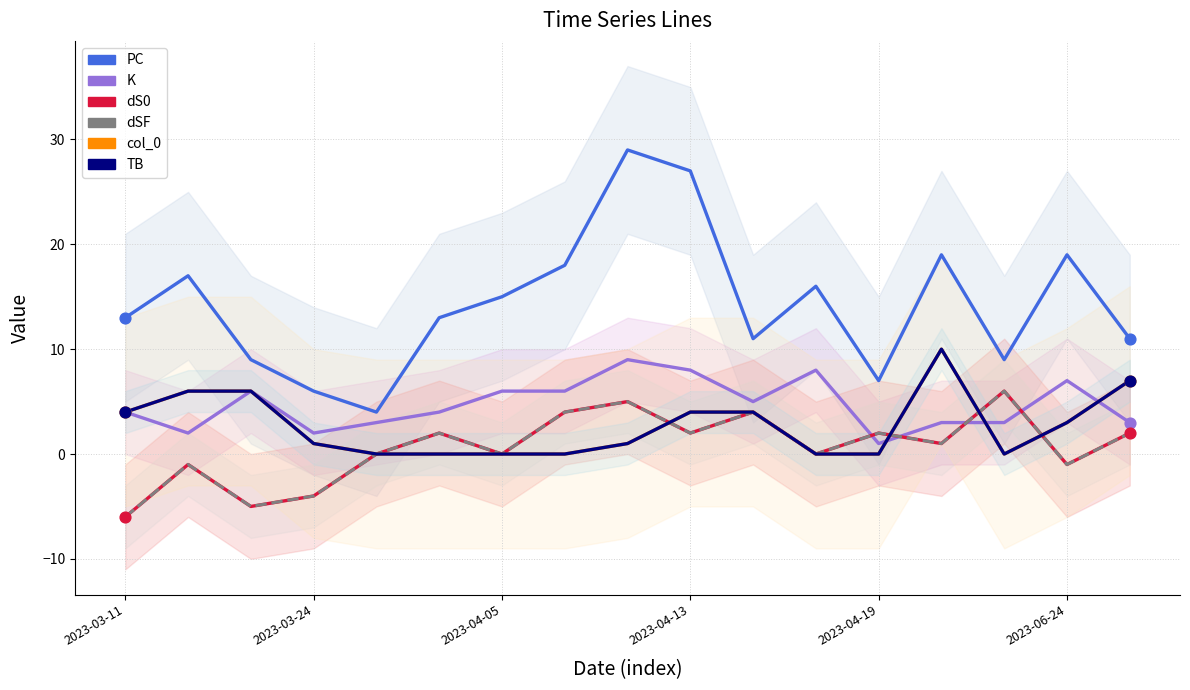

Which series has the widest spread of Y values?

PC